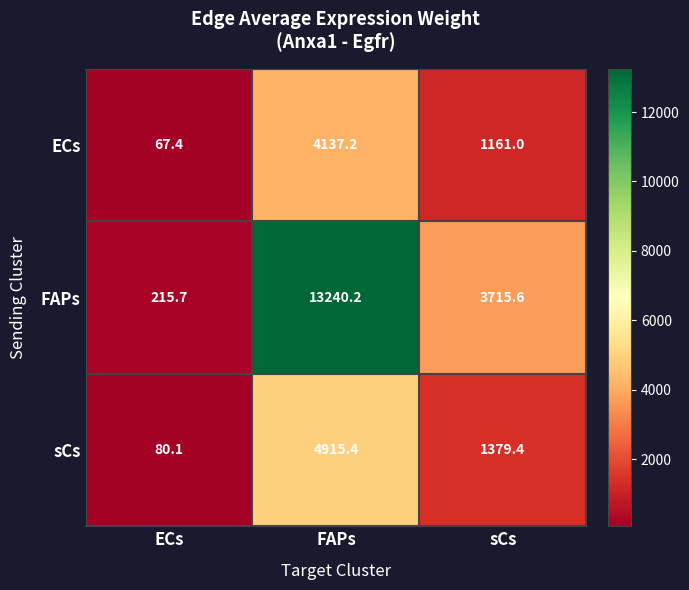

What is the total value across all series at FAPs?

22292.8